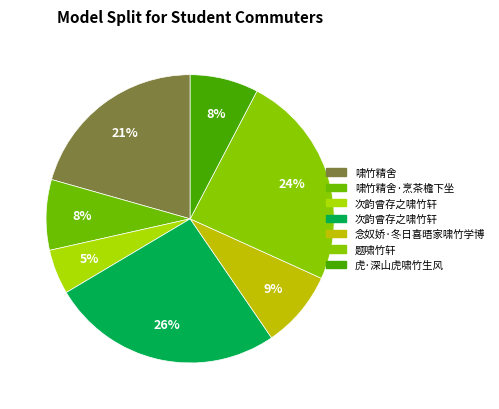

How many slices are in this pie chart?

7